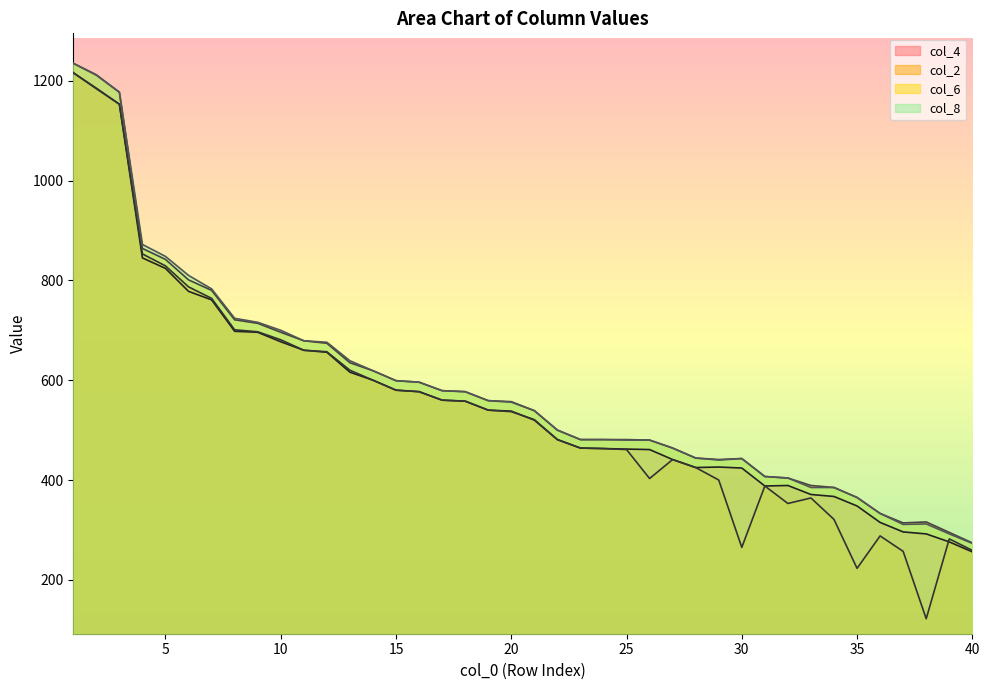

What is the value of the col_8 point at the 20th from the left?

556